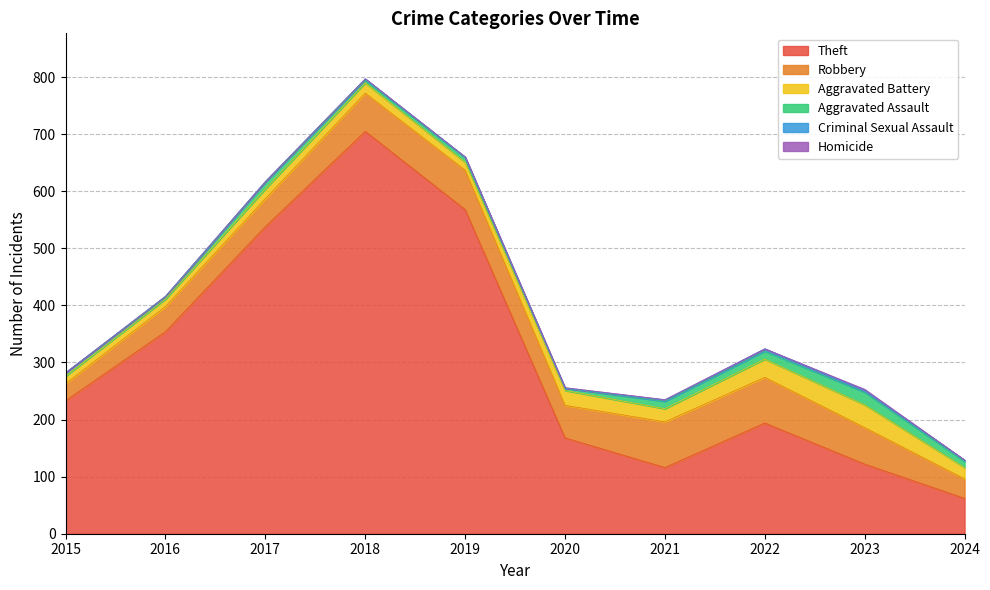

What are all the series names shown in the legend?

Theft, Robbery, Aggravated Battery, Aggravated Assault, Criminal Sexual Assault, Homicide